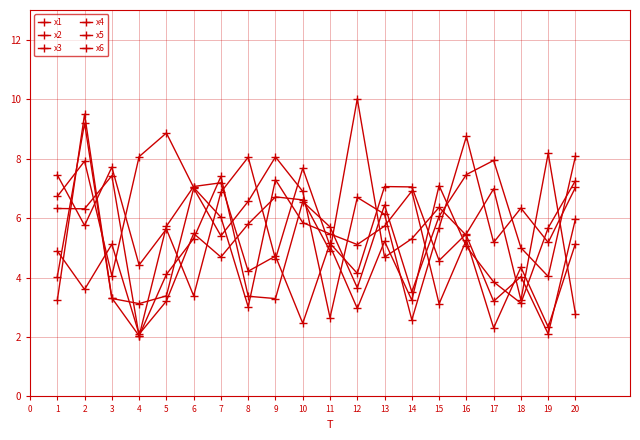

Between 11 and 18, which series saw the biggest shift?

x2